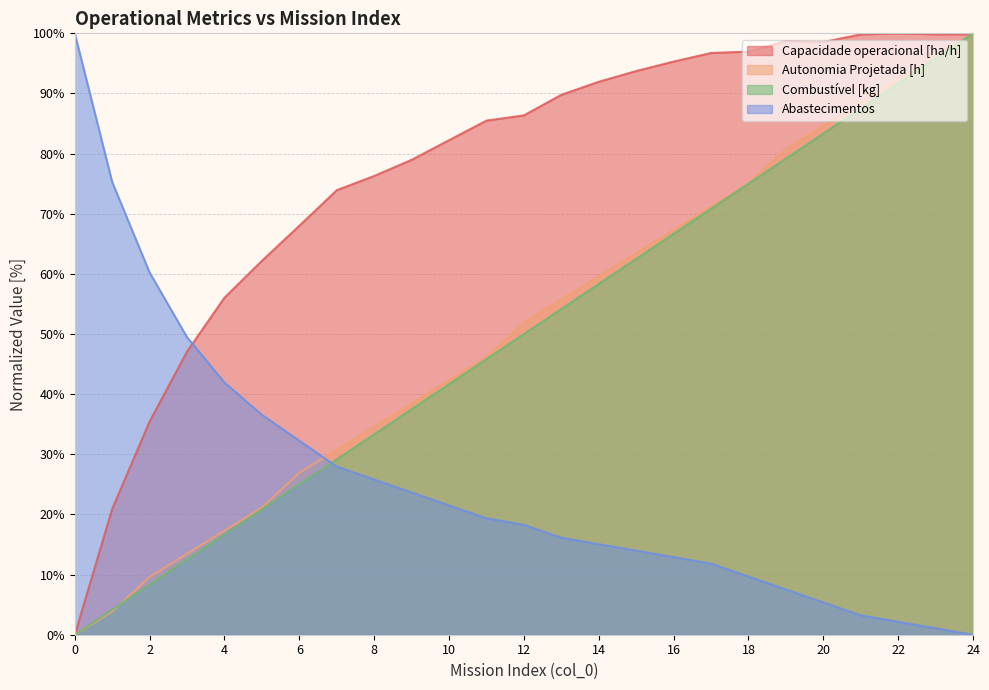

True or false: Capacidade operacional [ha/h] and Abastecimentos cross at least once.

True